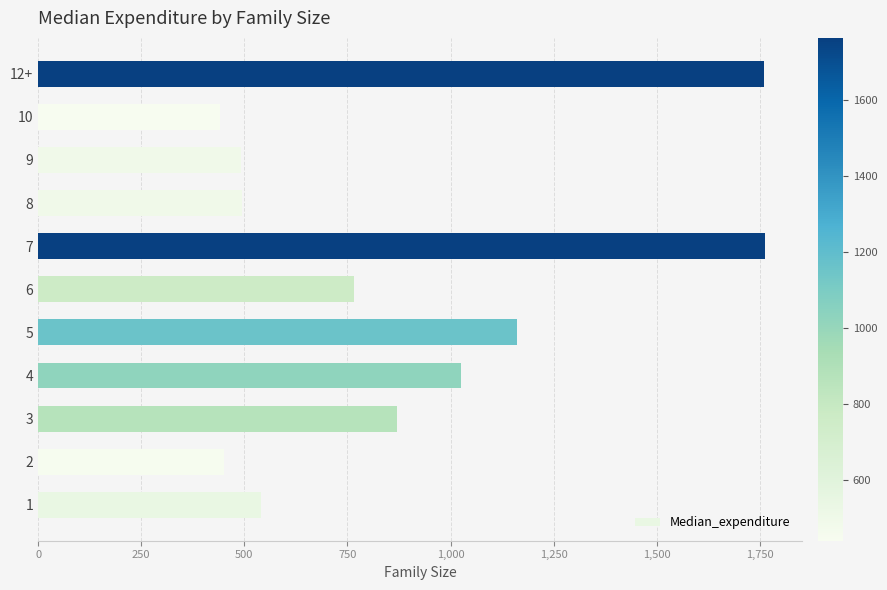

What is the difference between the maximum and second lowest values?

1313.0